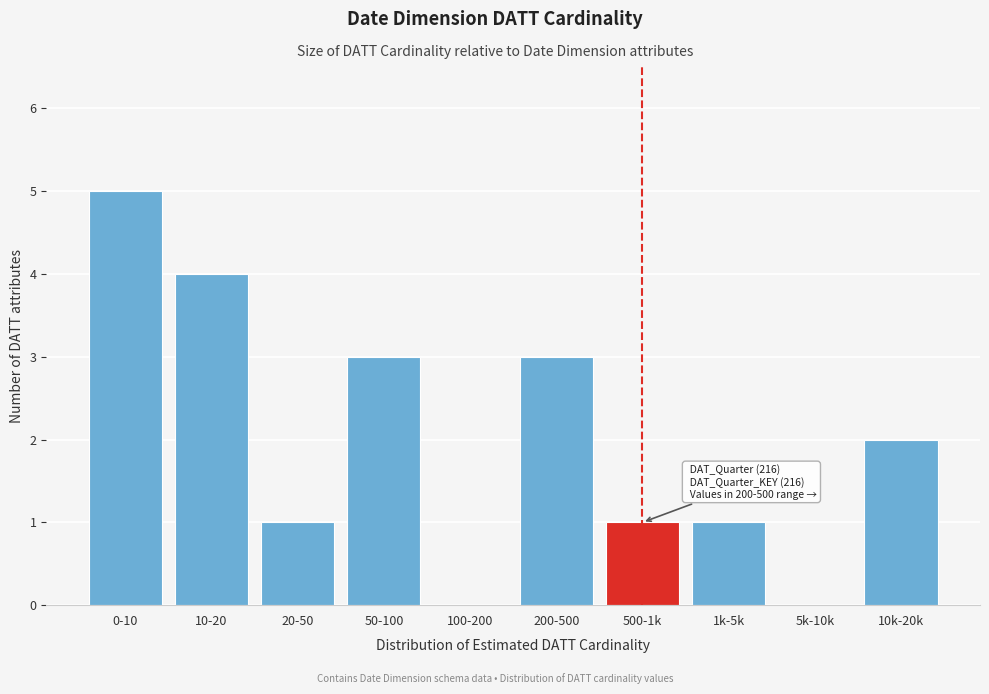

Reading left to right, extract all data points from this chart.

0-10=5	10-20=4	20-50=1	50-100=3	100-200=0	200-500=3	500-1k=1	1k-5k=1	5k-10k=0	10k-20k=2